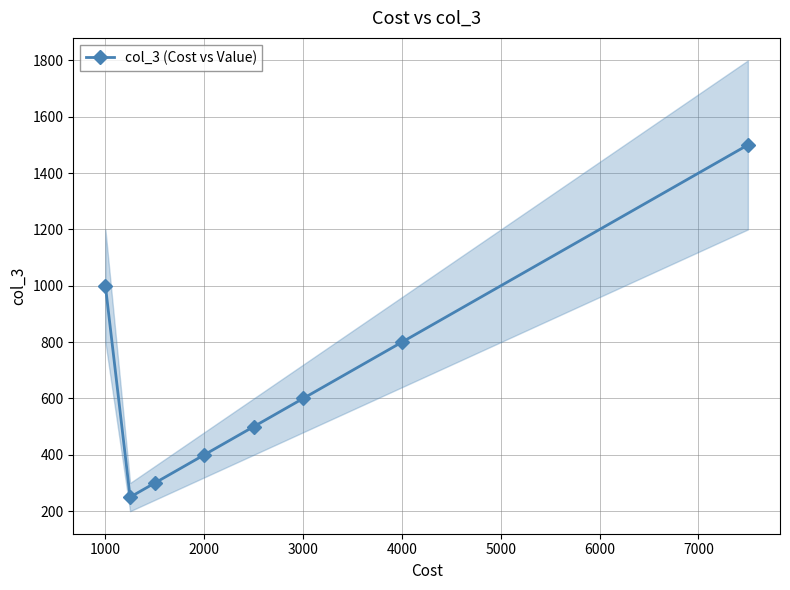

True or false: there are more than 0 points higher than both neighbors.

False